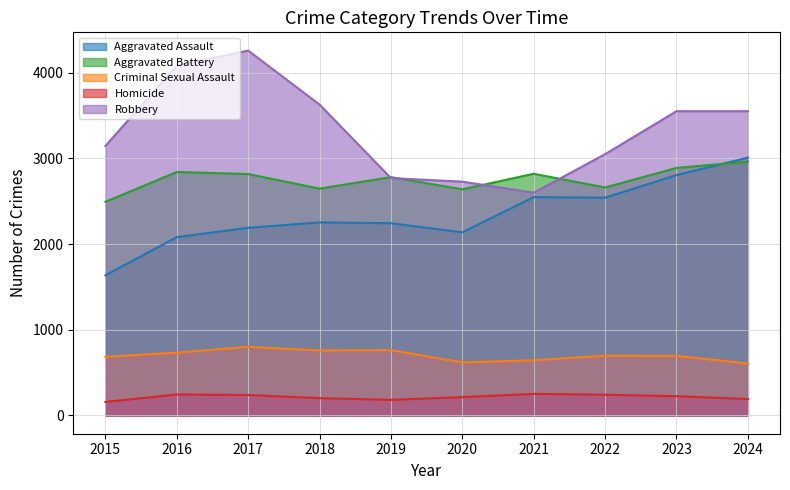

What is the value of the Homicide point at the 6th from the left?

214